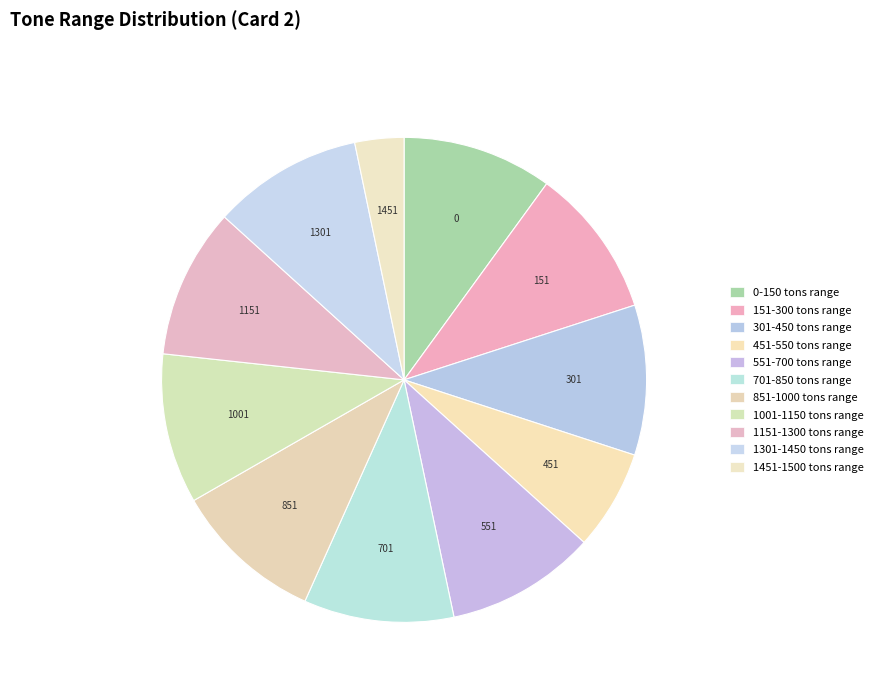

Is 1301-1450 the majority of the pie?

No